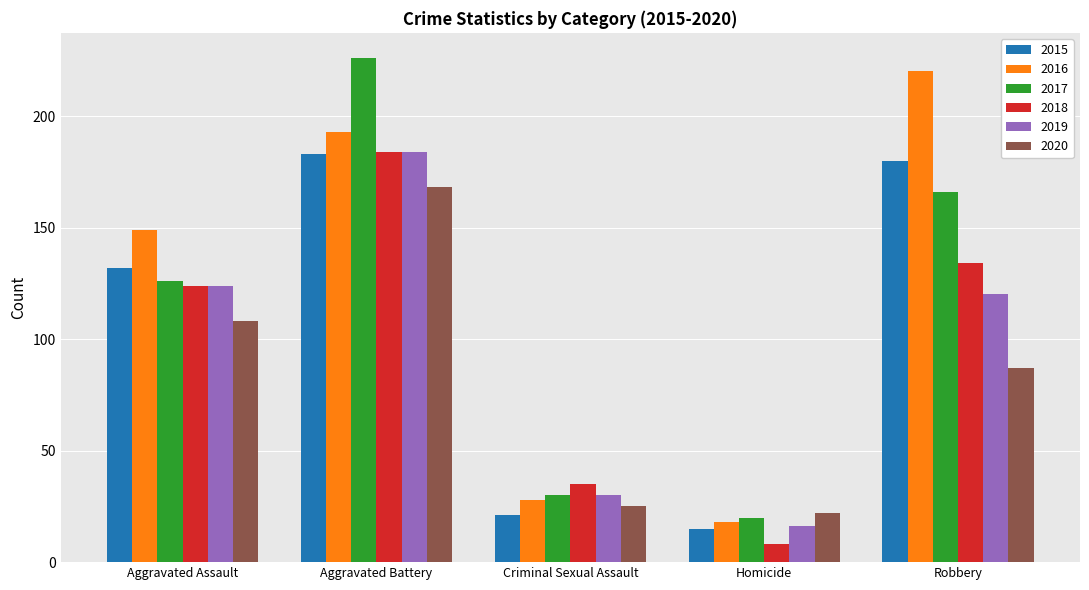

What is the spread (max minus min) of values at Homicide?

14